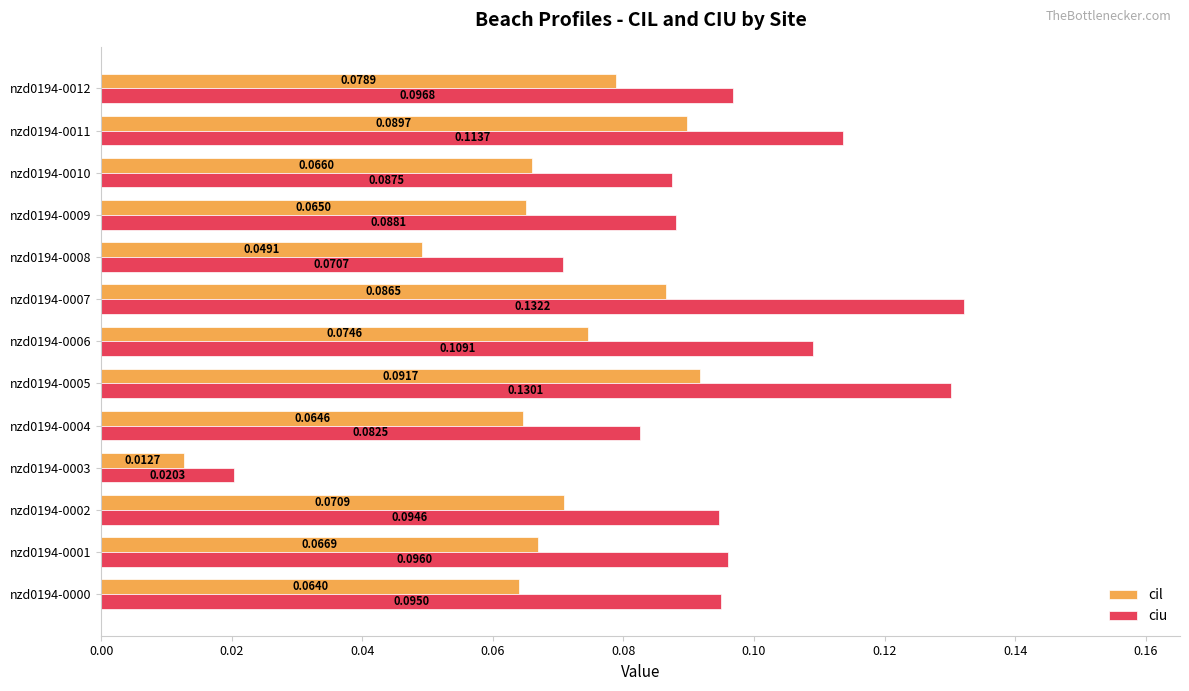

Rank the series by their maximum value, from highest to lowest.

ciu, cil